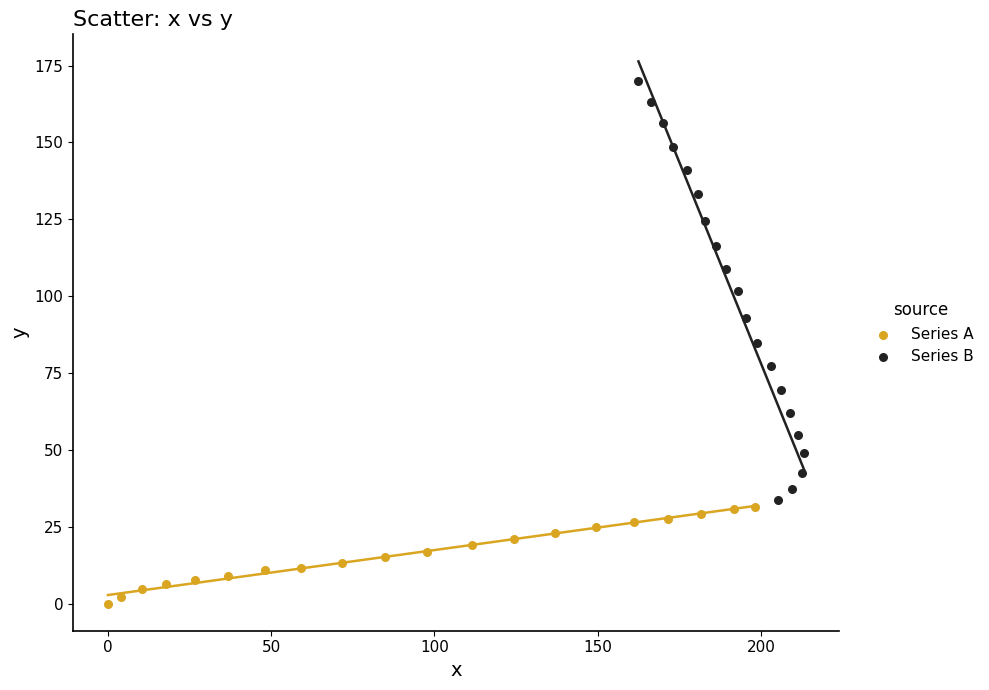

Which series has the widest spread of Y values?

Series B